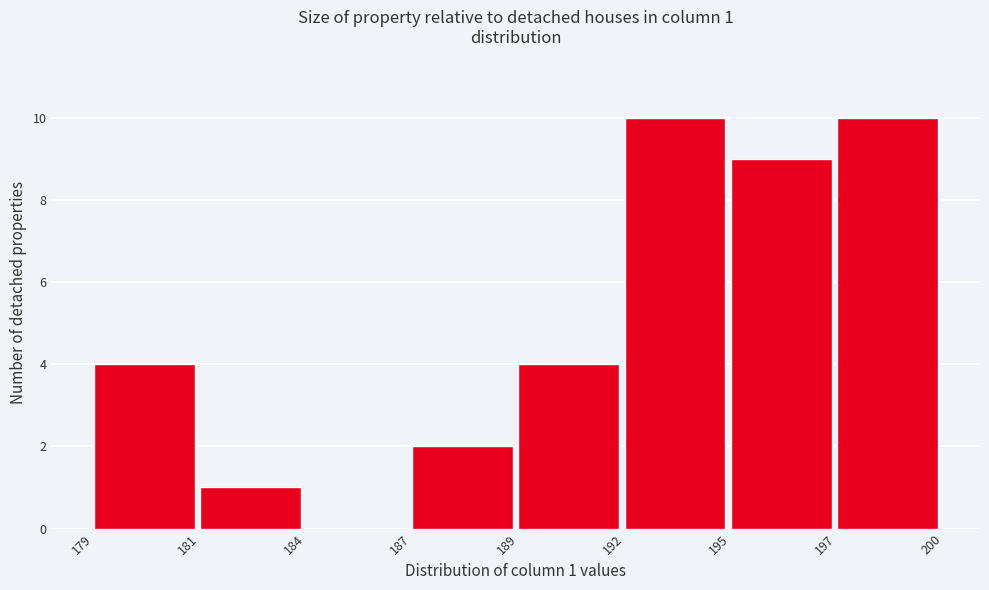

Reading left to right, list all the values displayed in this chart.

179=4	181=1	184=0	187=2	189=4	192=10	195=9	197=10